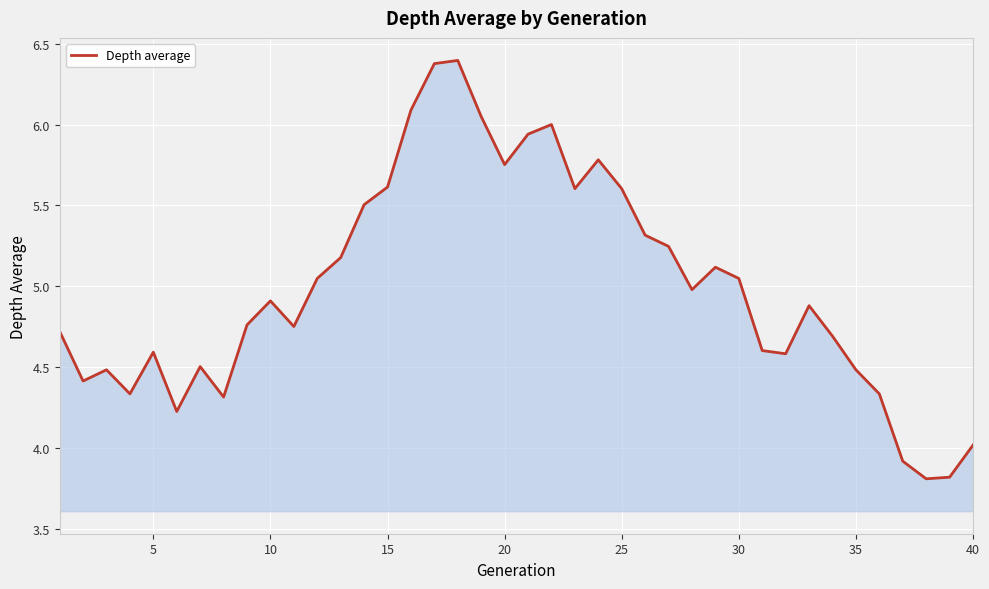

What is the maximum value shown in the chart?

6.4